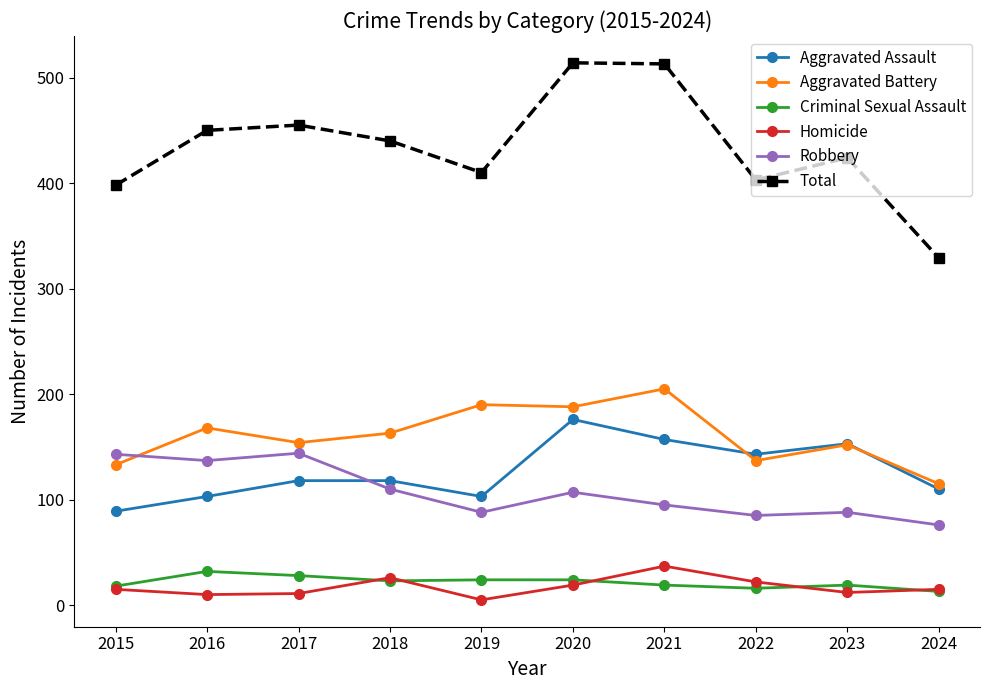

How many times do Aggravated Assault and Aggravated Battery cross each other?

2